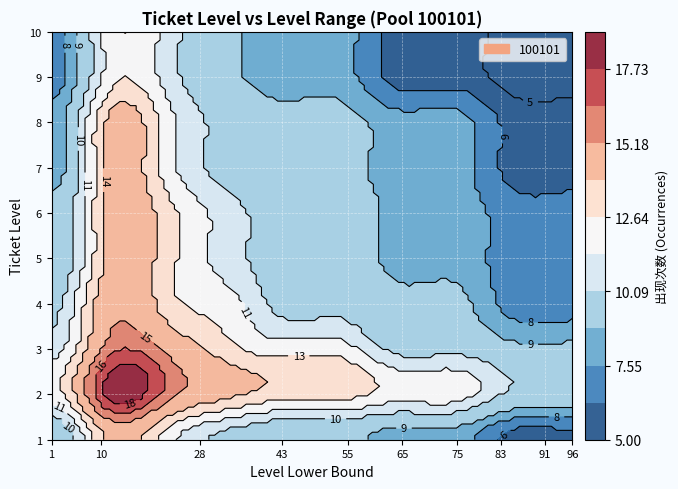

What is the difference between the maximum and minimum values?

13